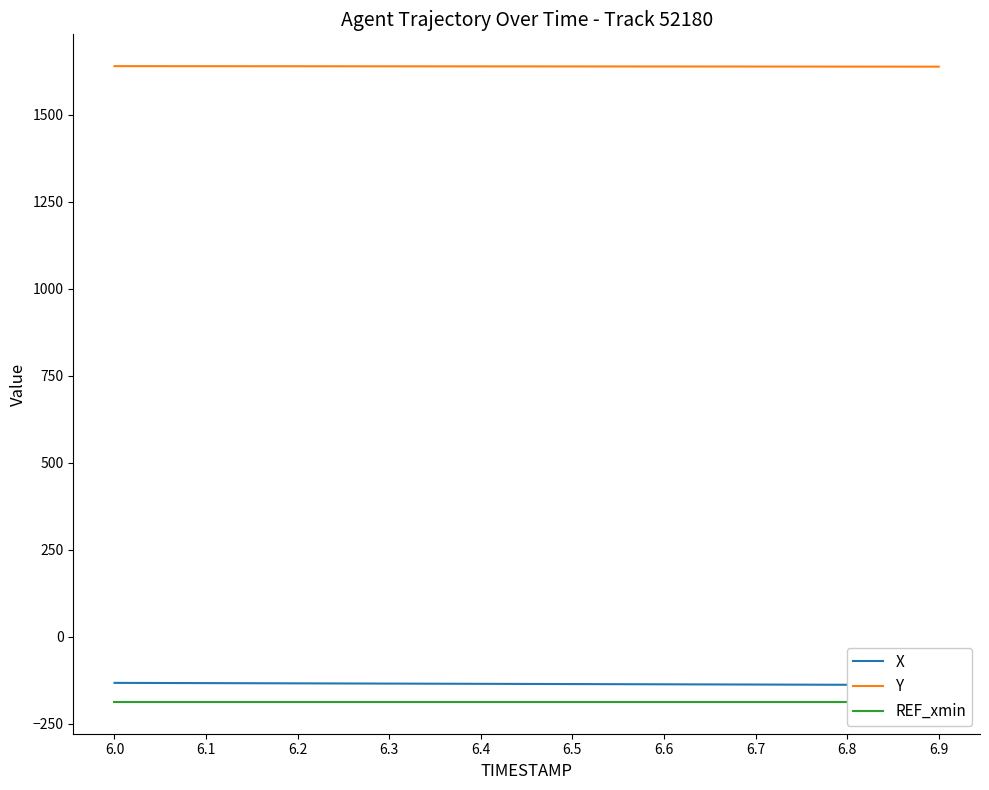

What is the difference between the highest and lowest values at 6.9?

1825.3